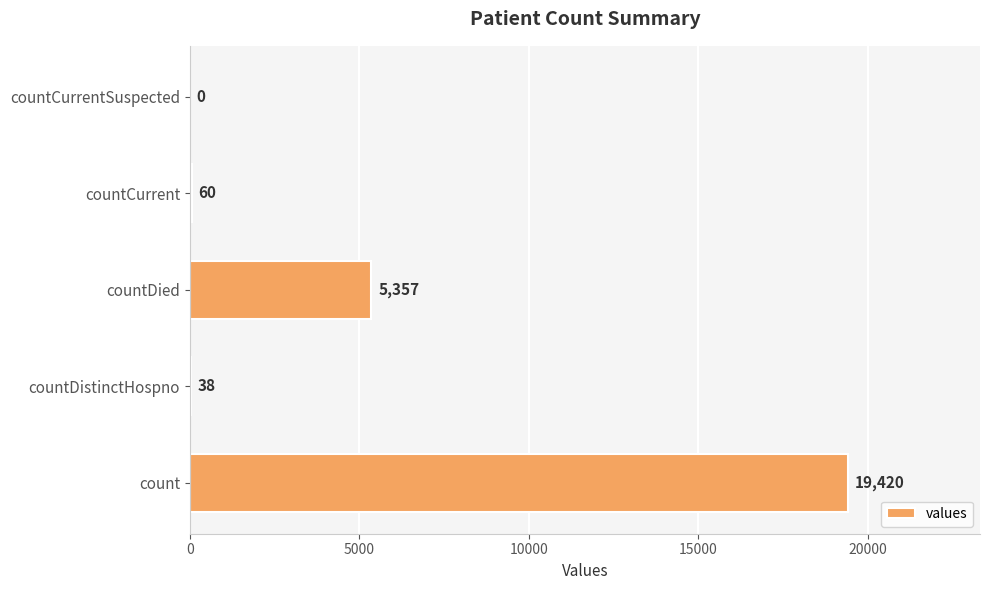

Where is the data nearest to the value 9710?

countDied